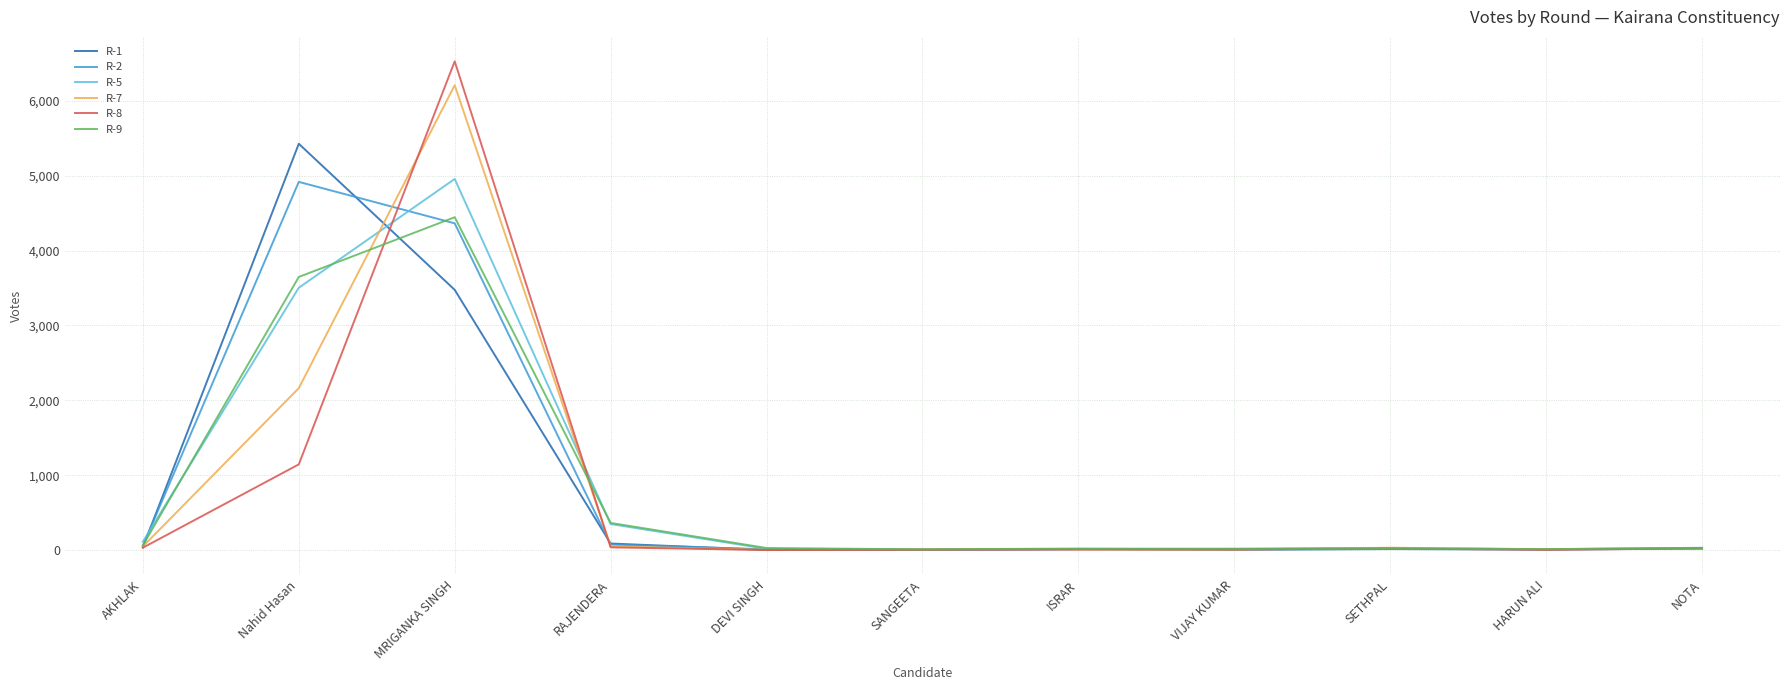

What is the difference between the highest and lowest values at VIJAY KUMAR?

14